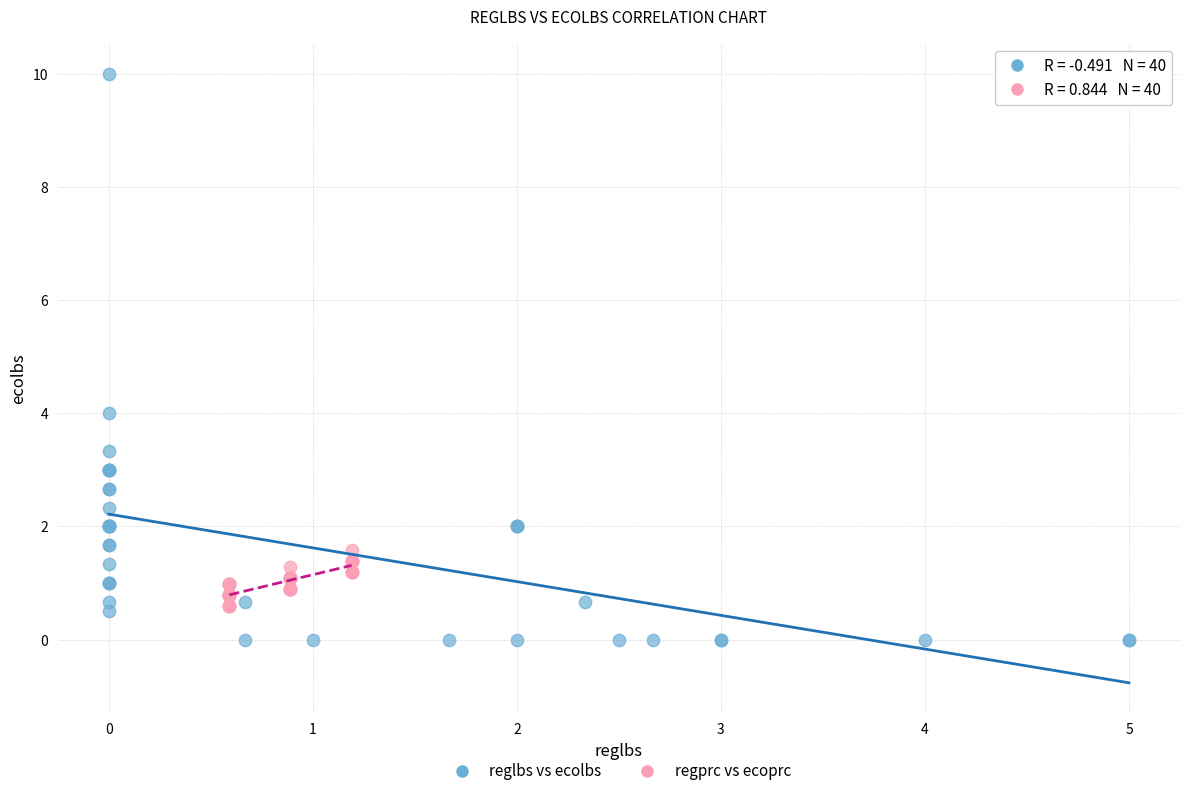

Which series reaches the maximum Y coordinate?

reglbs vs ecolbs